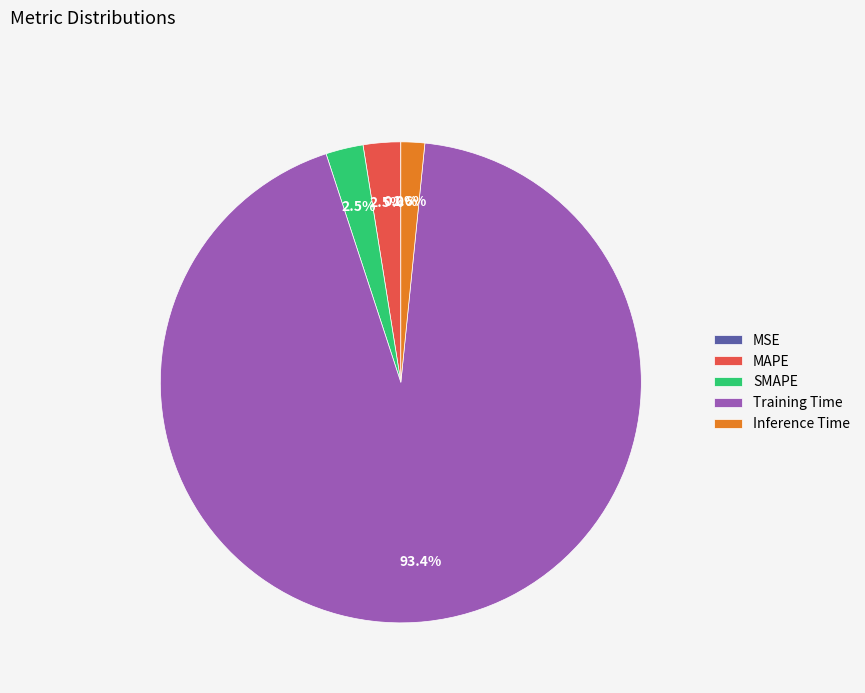

Is there a majority slice in this chart?

Yes